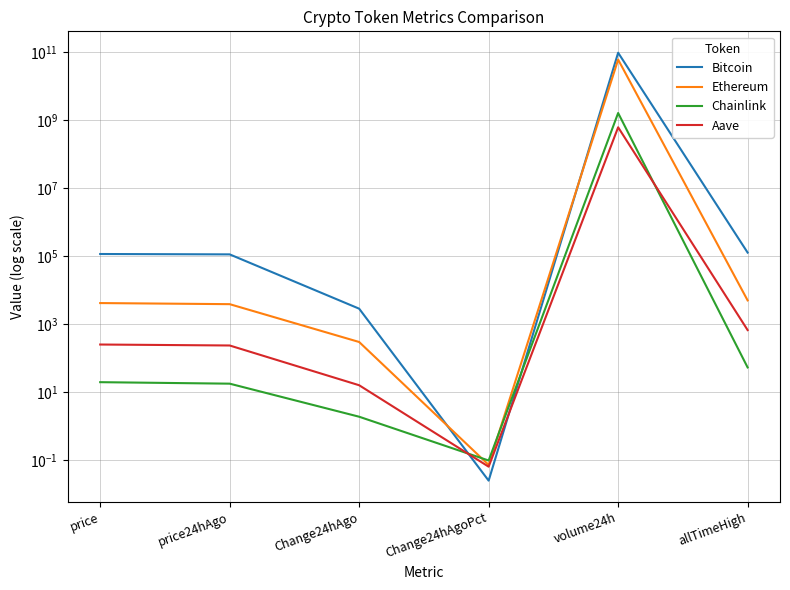

How many data points in Aave are less than 249?

3